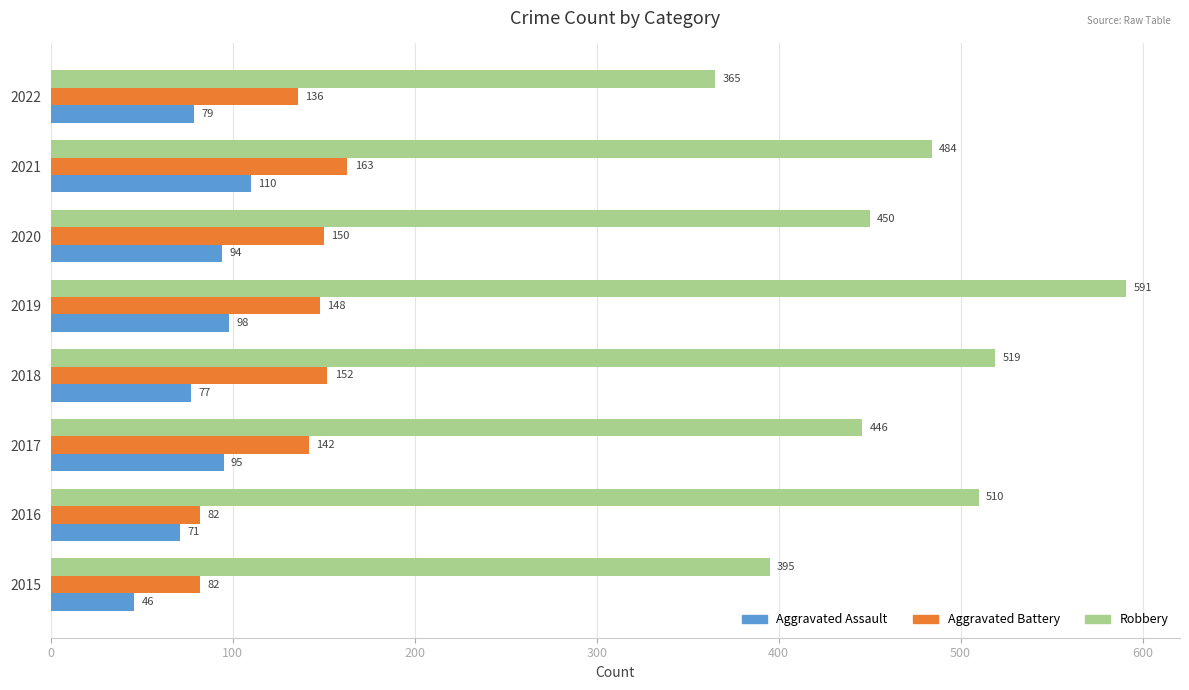

List the labels in order of Robbery value, smallest first.

2022, 2015, 2017, 2020, 2021, 2016, 2018, 2019